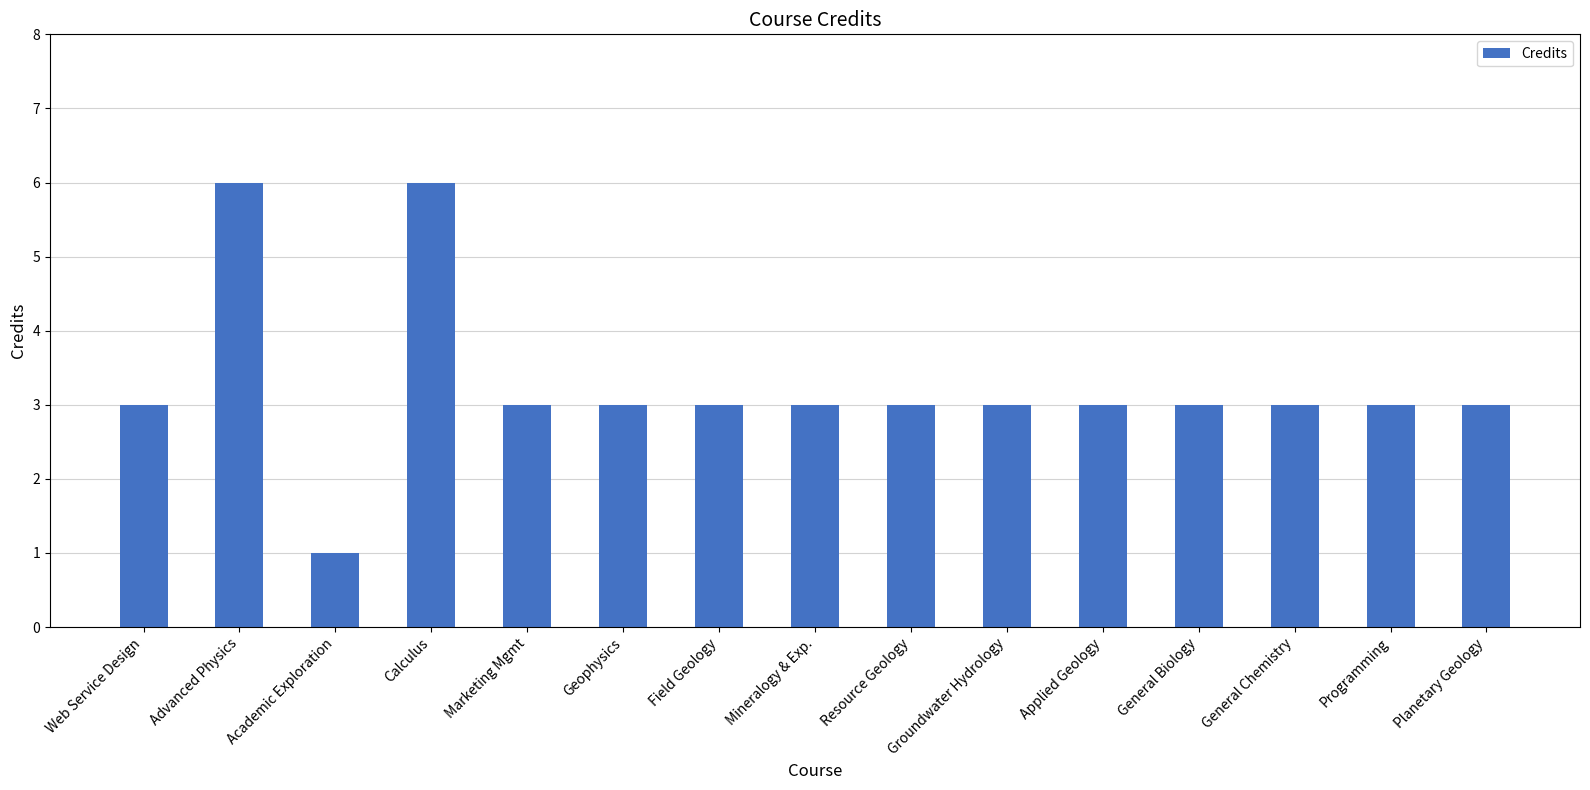

The value at Planetary Geology is 4. True or false?

False